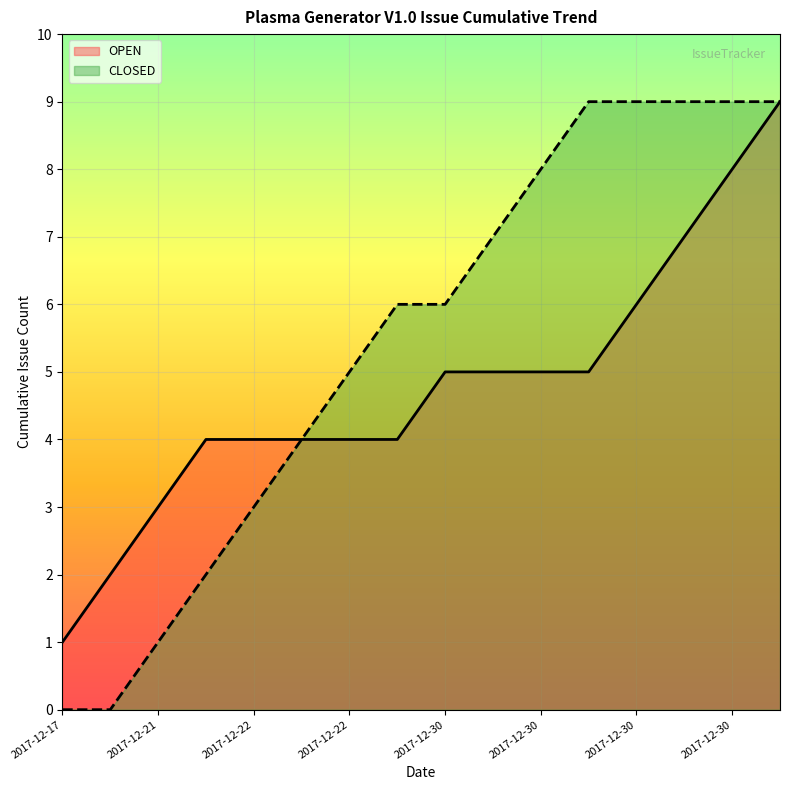

The CLOSED series shows 1 at 2017-12-30. True or false?

False